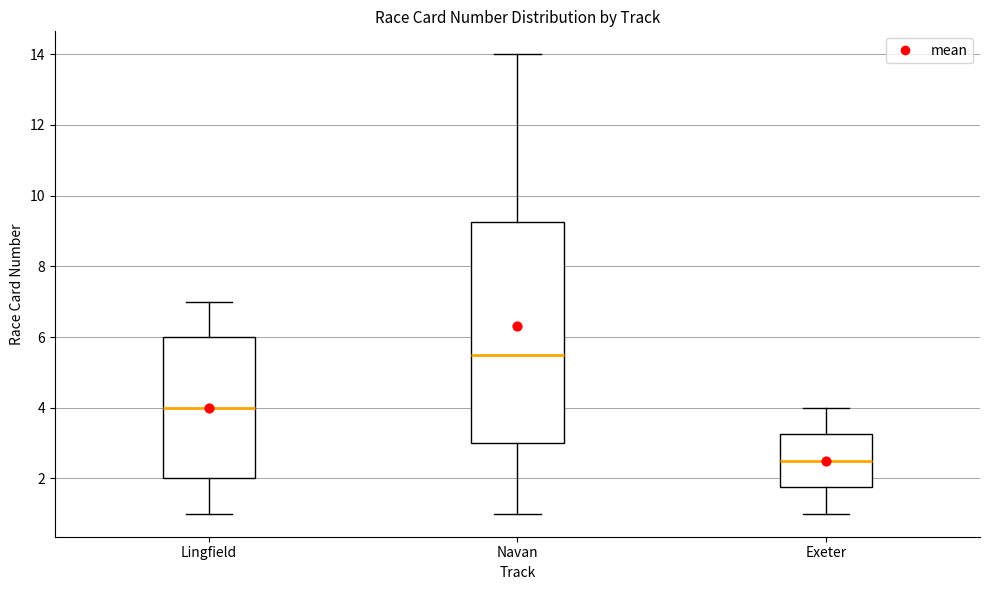

Reading left to right, transcribe this box plot: for each box, give where its median line is, the range the box spans, and where its two whiskers end, as read against the y-axis. The values are not printed on the chart, so give them approximately, as read against the axis.

Lingfield: median 4.0, box 2.0 to 6.0, whiskers 1.0 to 7.0
Navan: median 5.6, box 3.0 to 9.2, whiskers 1.0 to 14.0
Exeter: median 2.6, box 1.8 to 3.2, whiskers 1.0 to 4.0